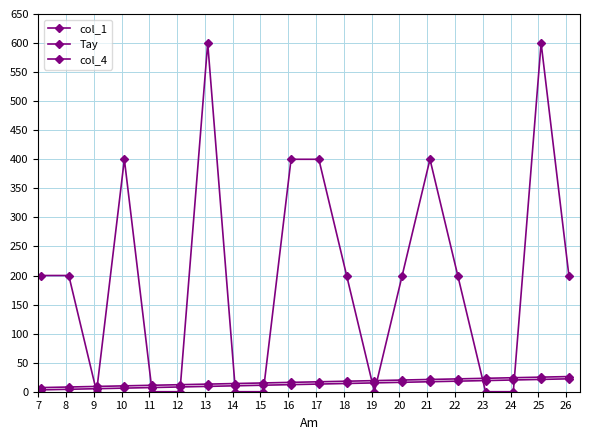

How many lines are shown in the chart?

3